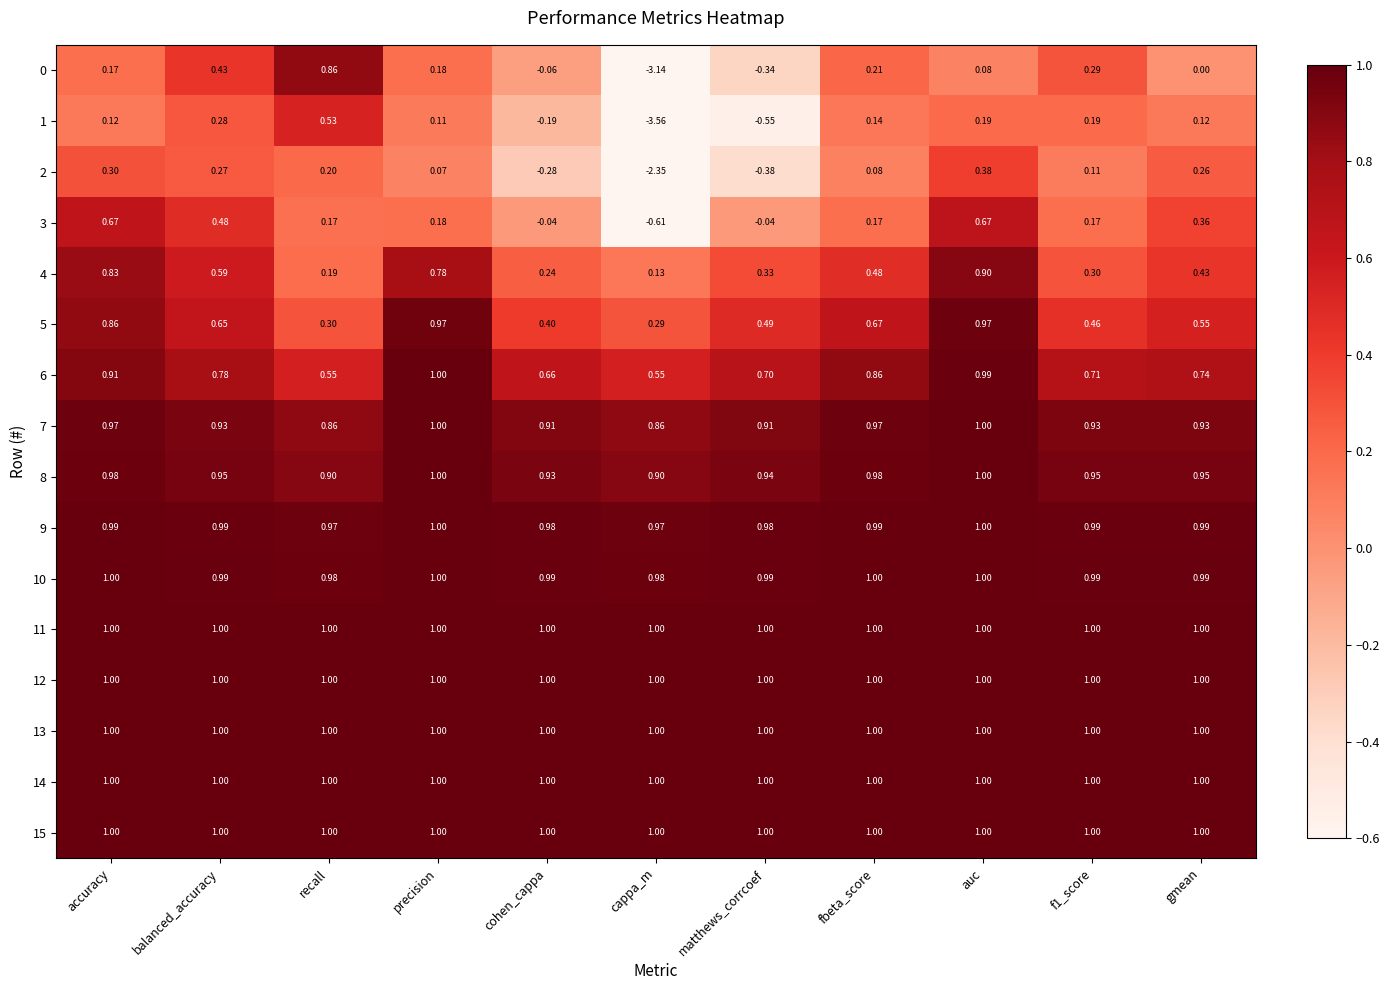

At which label does 0 first exceed 0?

accuracy